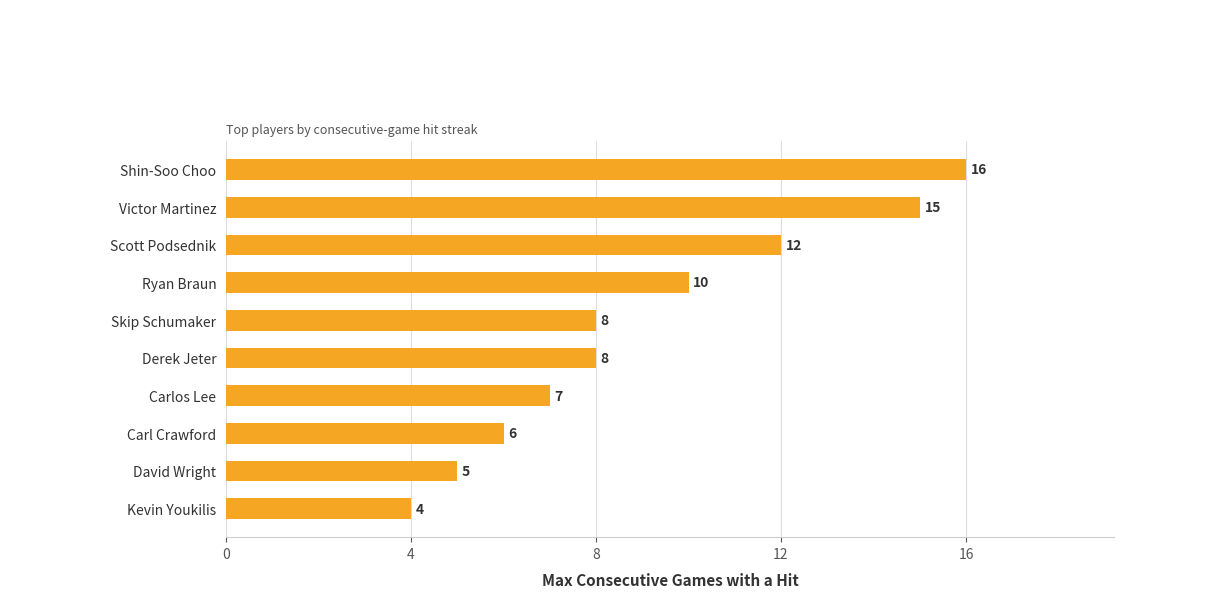

What is the difference between the second highest and minimum values?

11